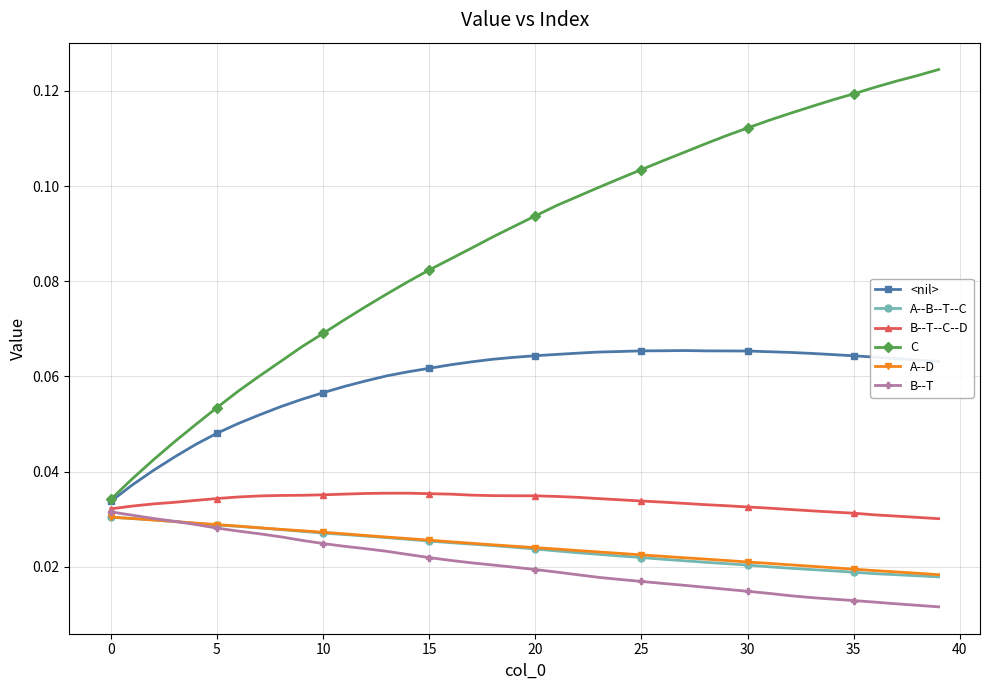

Which series has the largest total across all categories?

C